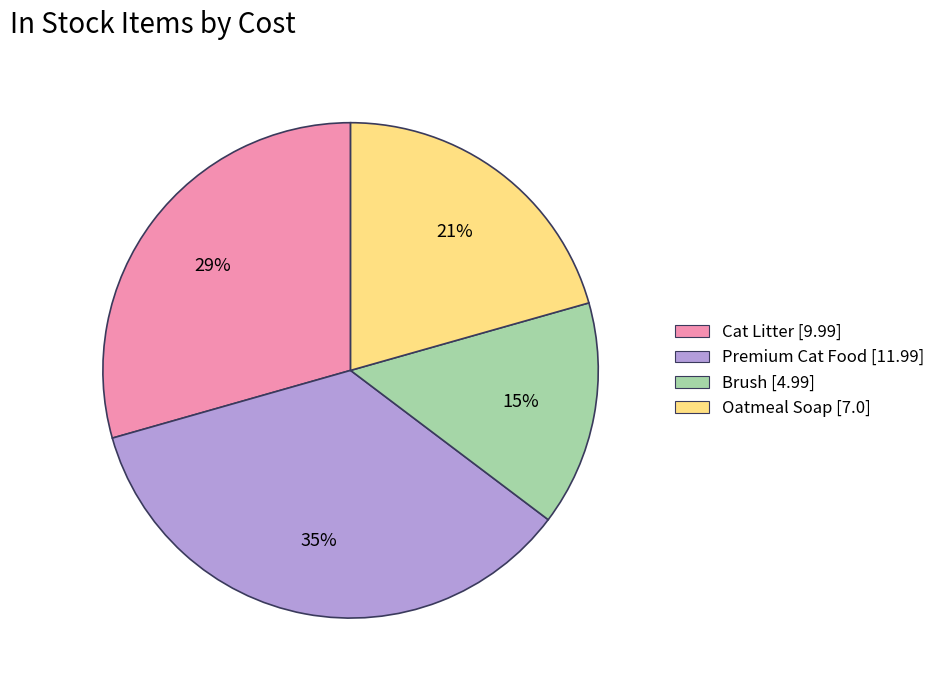

Do Premium Cat Food and Cat Litter together represent more than half of the pie?

Yes